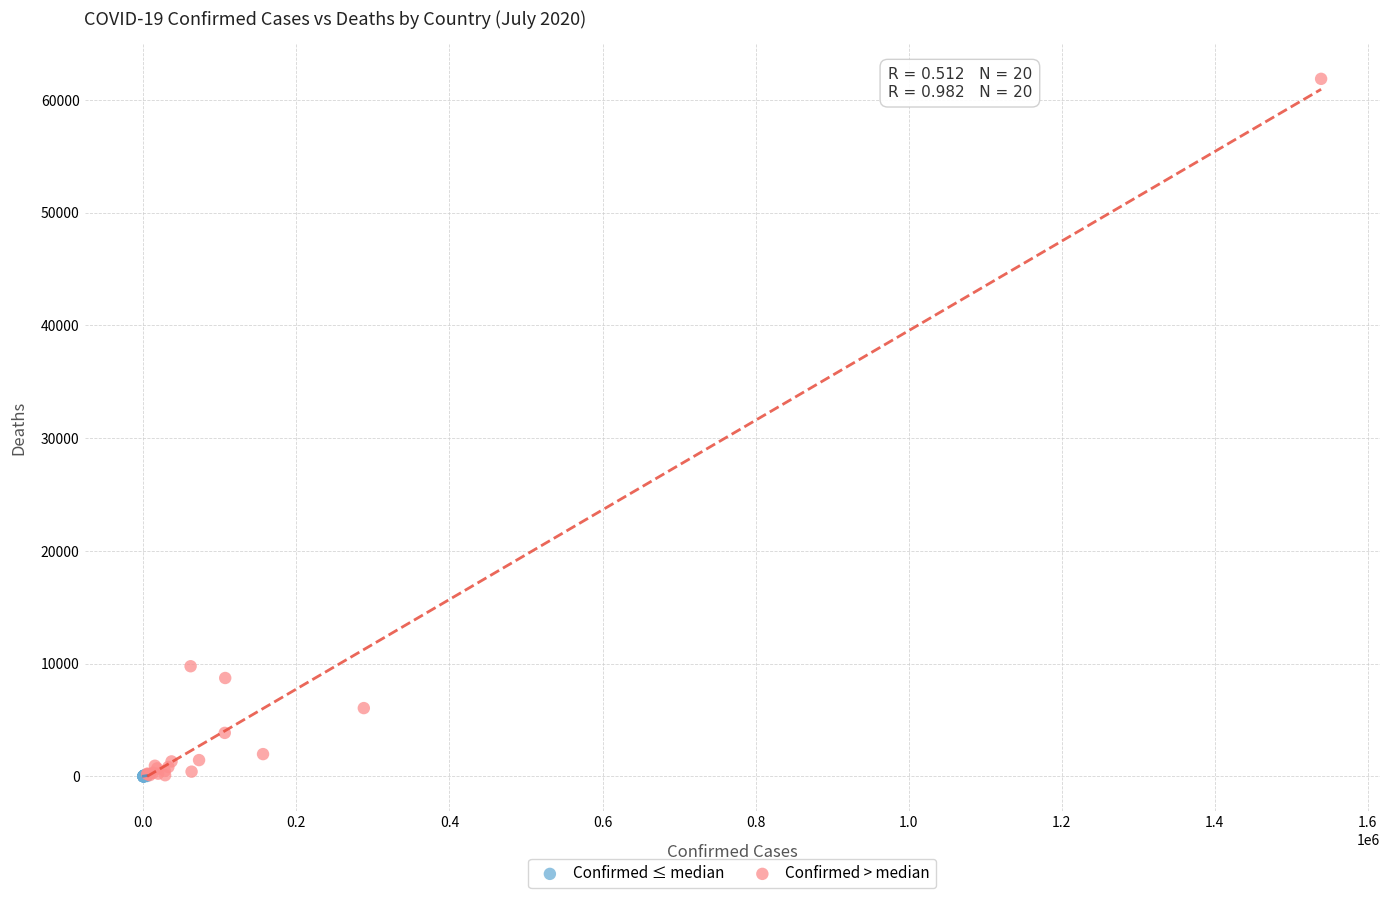

Which series has the widest spread of Y values?

Confirmed > median